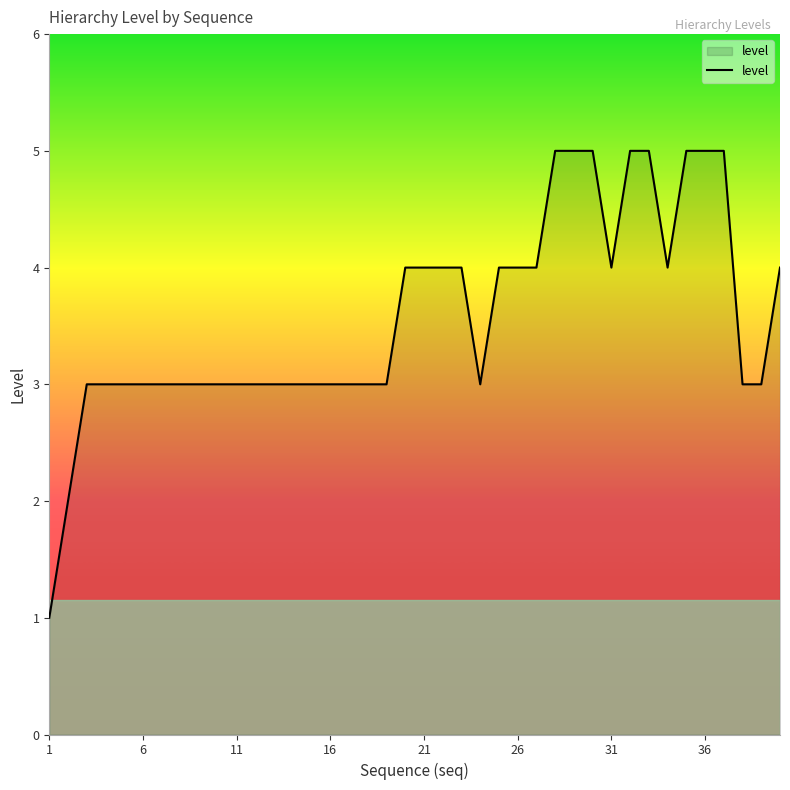

What is the difference between the maximum and minimum values?

4